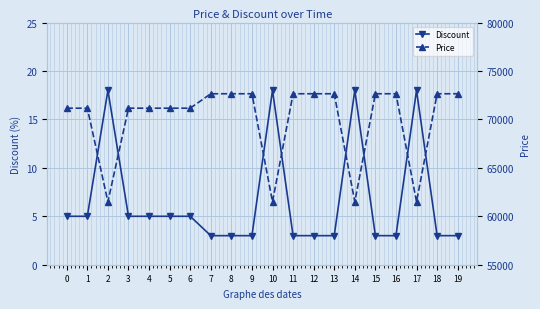

Between 14 and 17, which series saw the biggest shift?

Discount